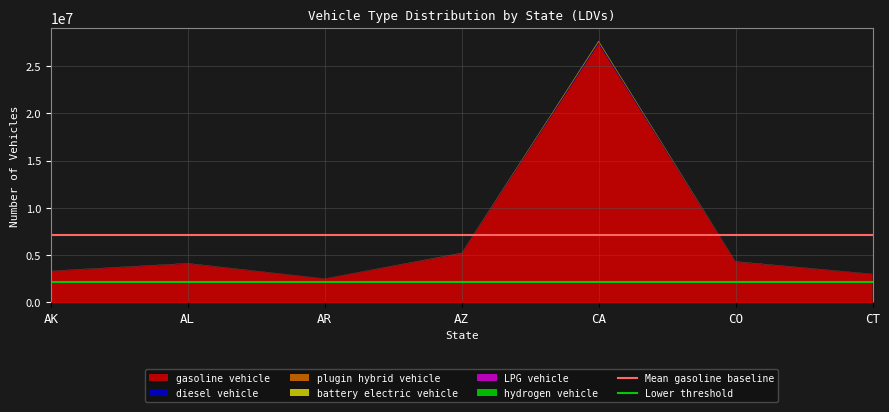

At which category is the sum across all series the highest?

CA